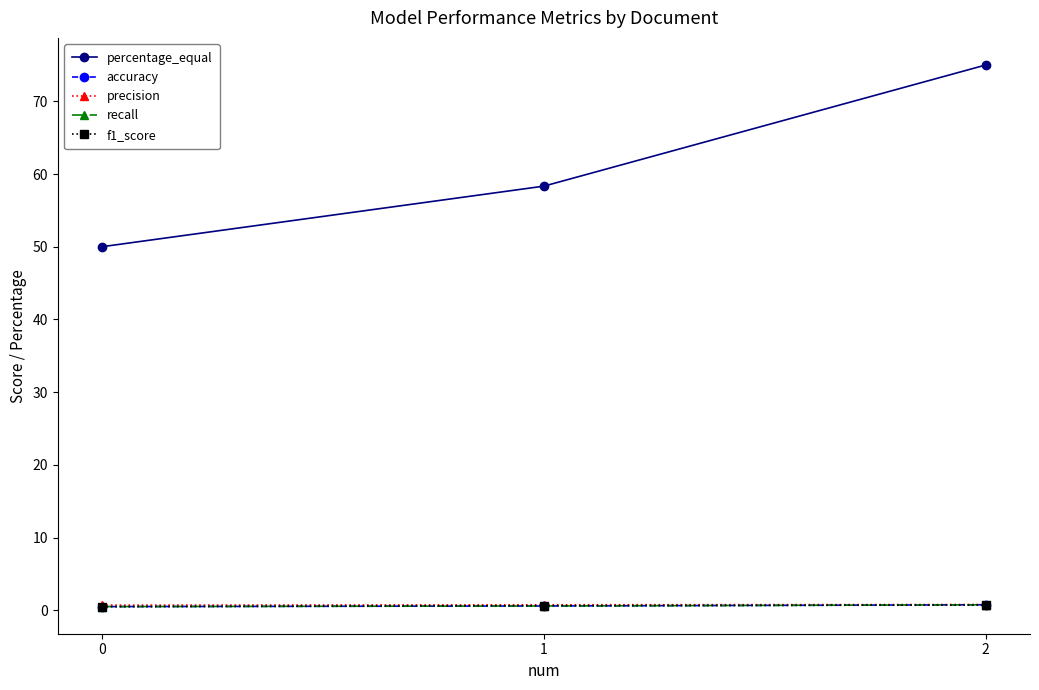

Is this an area chart (filled region under the line)?

No